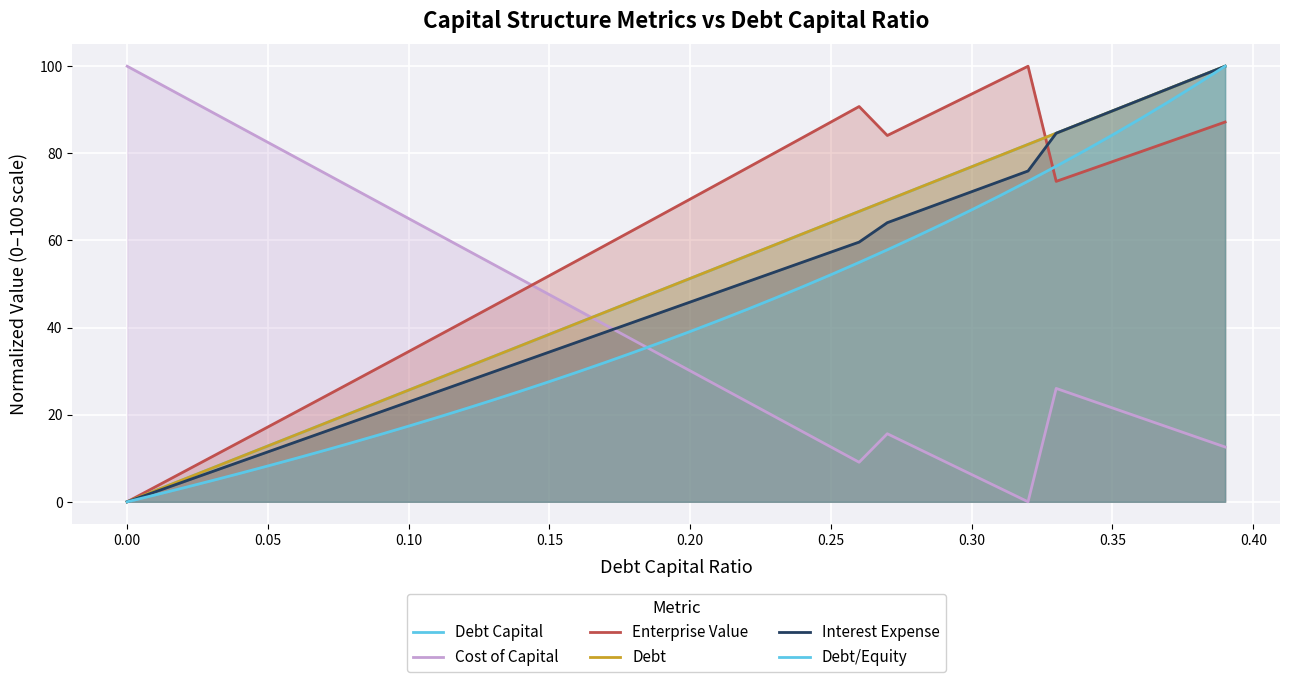

True or false: Cost of Capital has a value of 130.0 at 0.30.

False